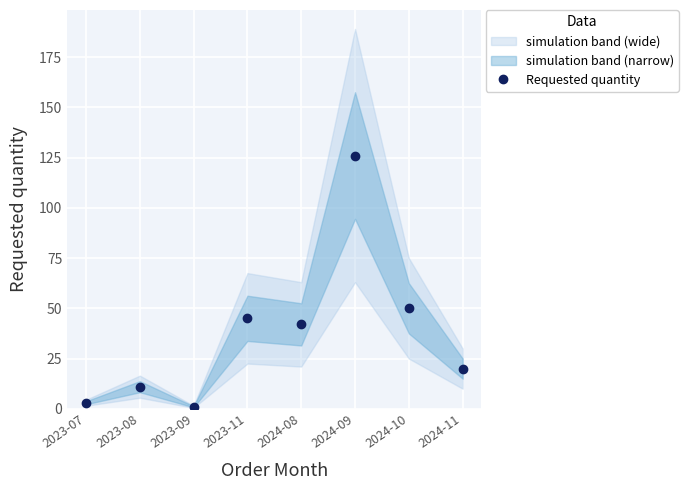

What is the change in value from 2023-07 to 2023-09?

-2